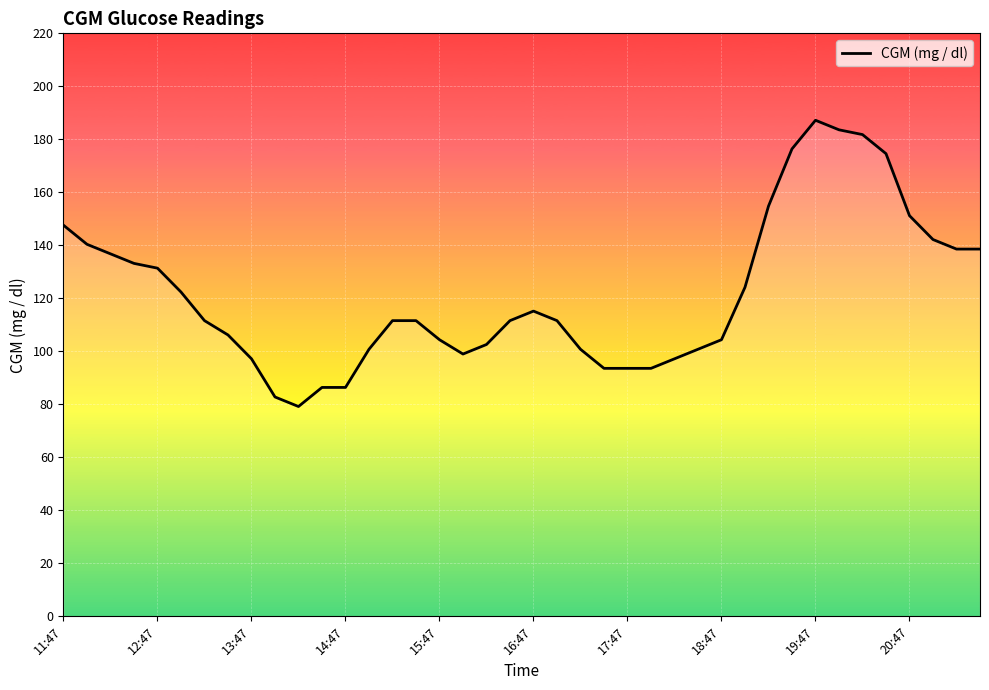

What is the smallest value displayed?

79.2